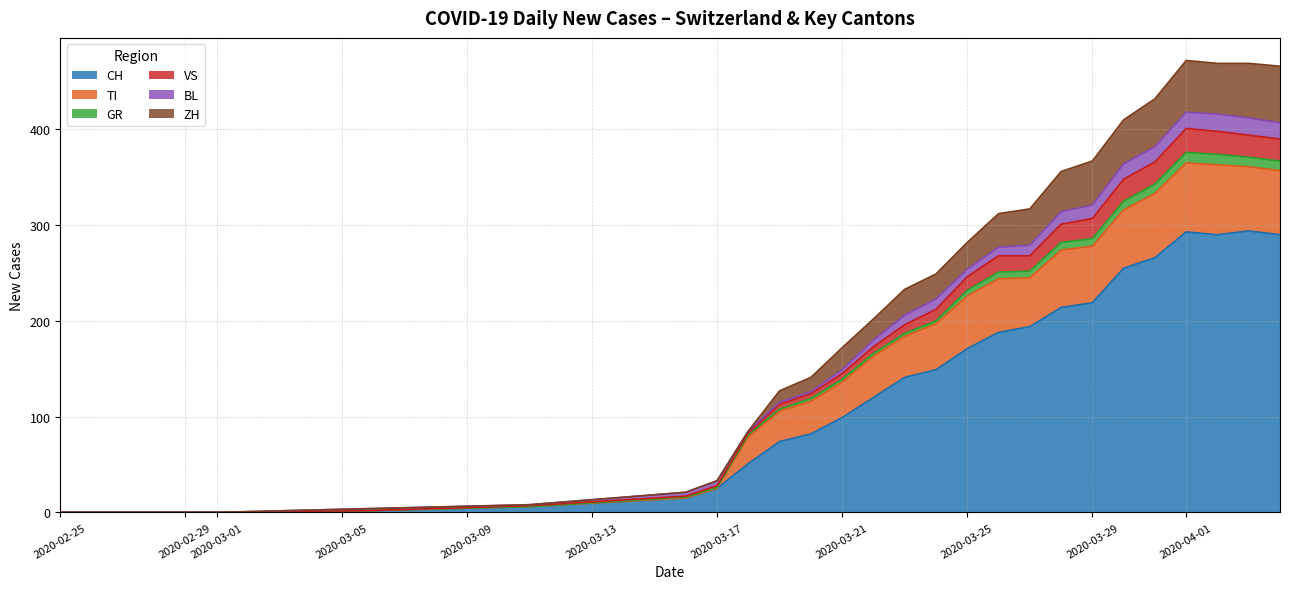

What is the maximum value shown in the chart?

293